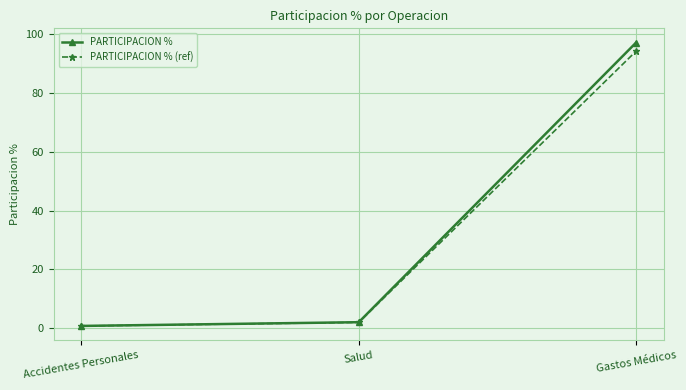

Which series changed the most between Salud and Gastos Médicos?

PARTICIPACION %